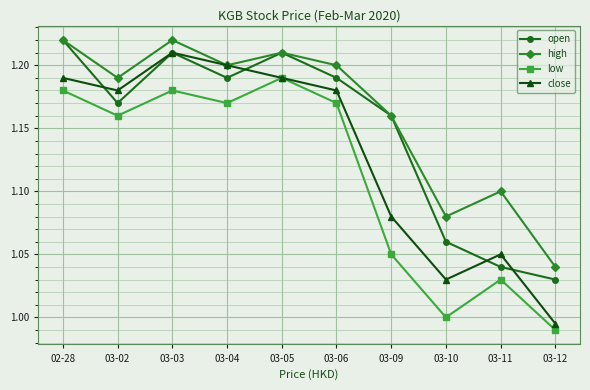

At 03-10, list the series in order from largest to smallest.

high, open, close, low